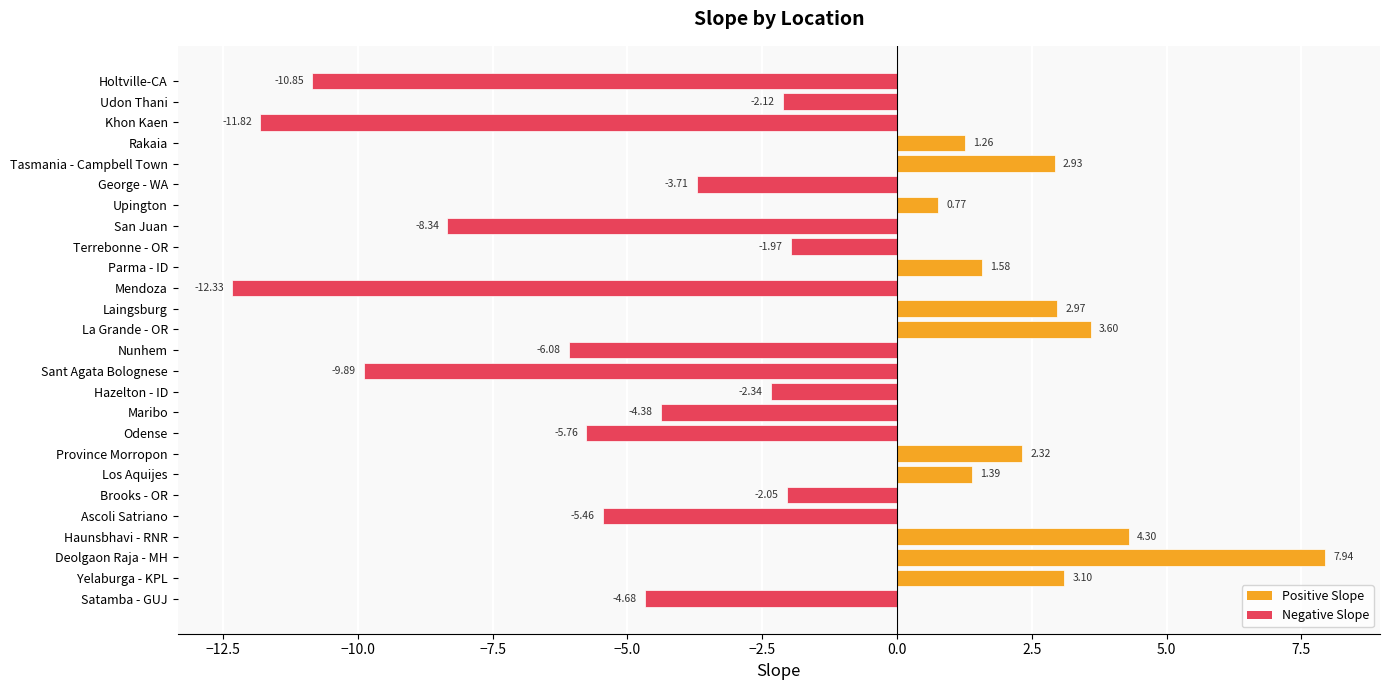

What is the sum of all values?

-59.6